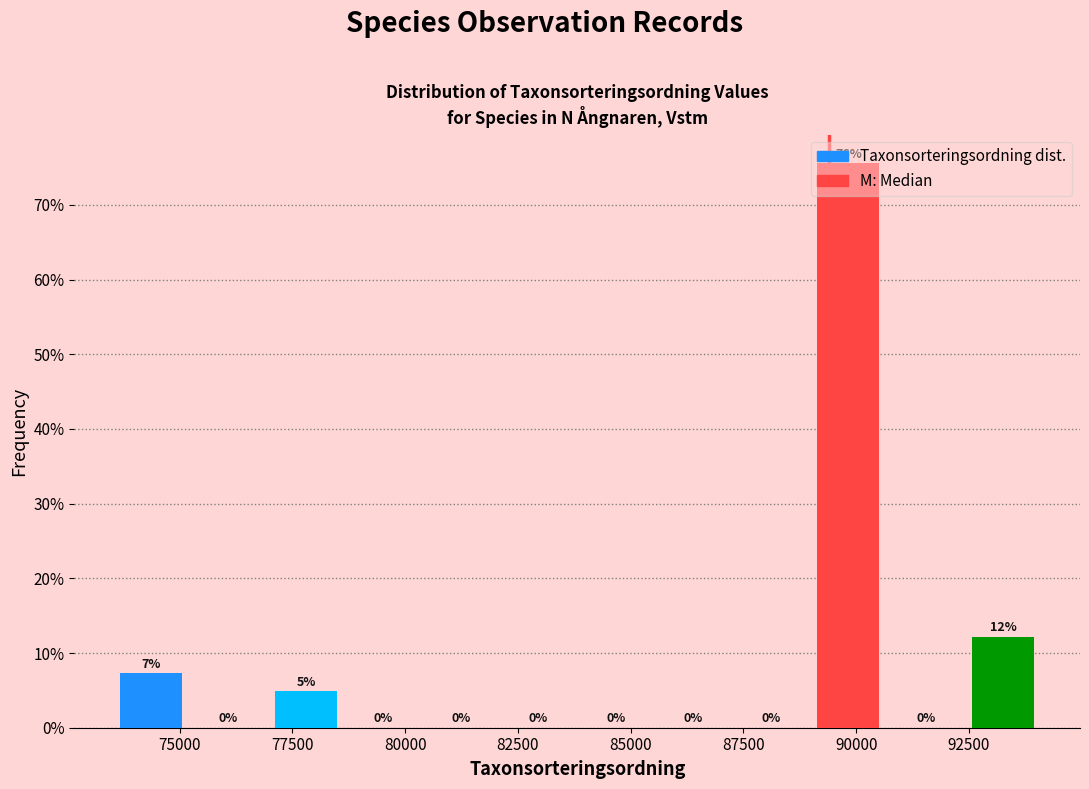

Around what value on the x-axis is the tallest bar? Give the approximate position of its centre, as read against the axis.

90000